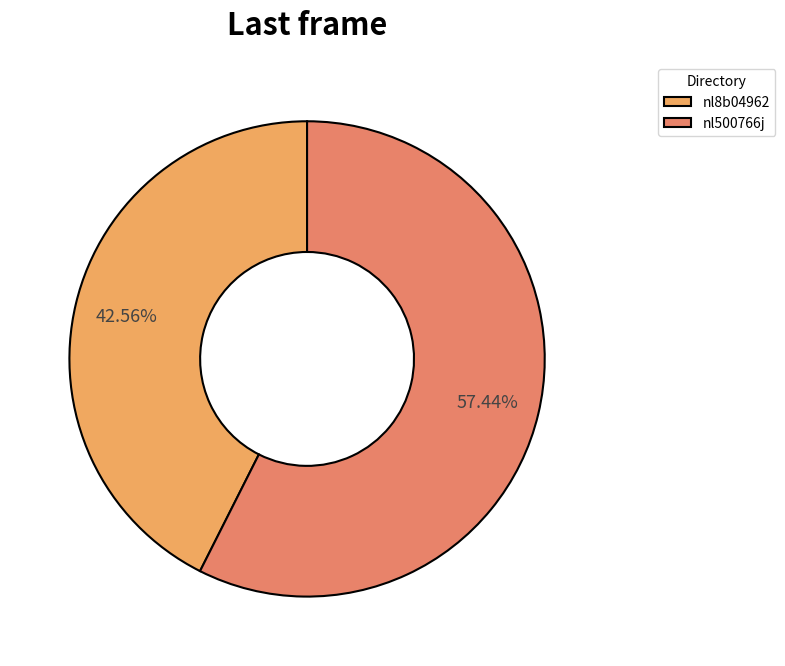

The nl500766j slice represents 50% of the pie. True or false?

False